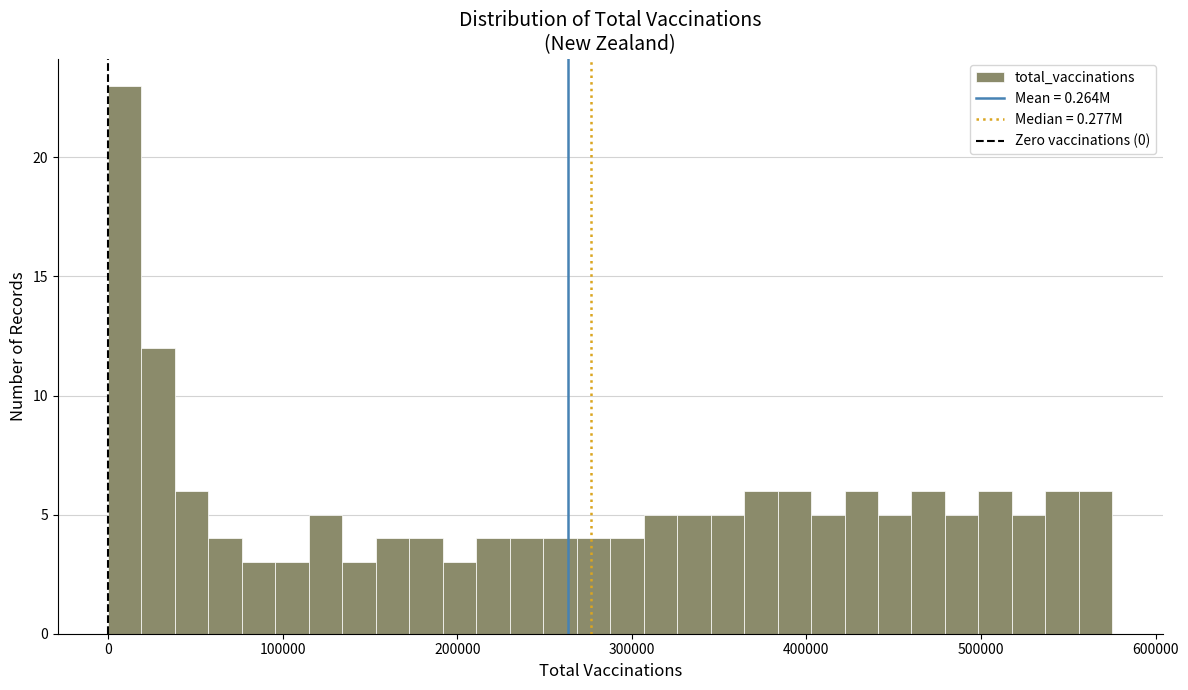

Read against the x-axis, roughly where is the centre of the tallest bar?

10000